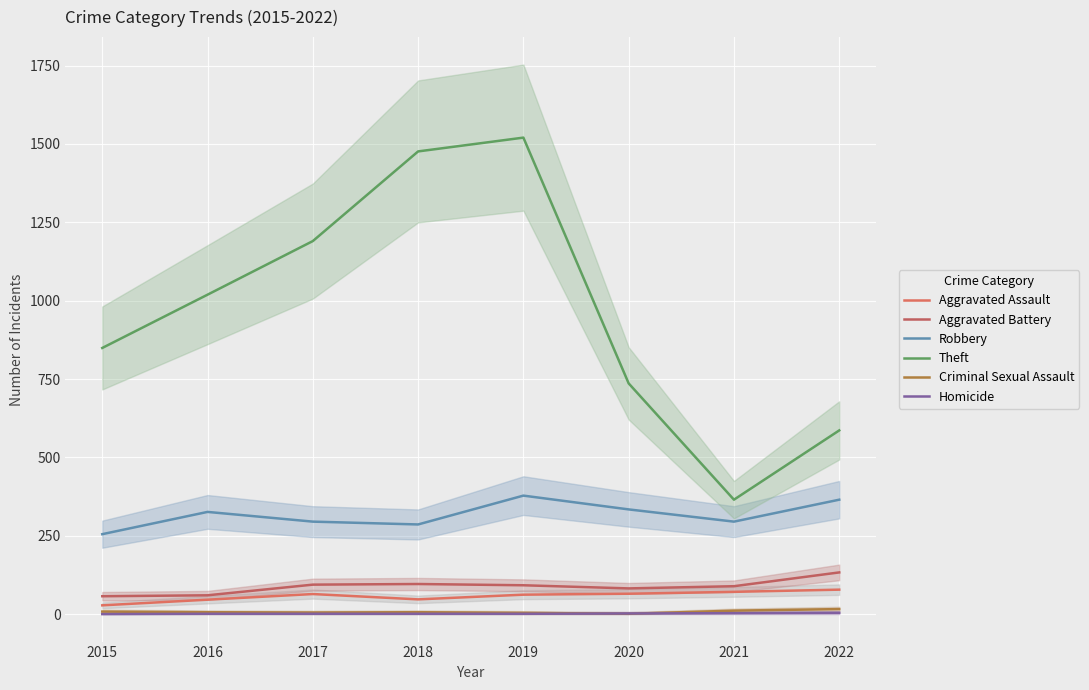

What is the difference between the maximum and minimum values in the Robbery series?

123